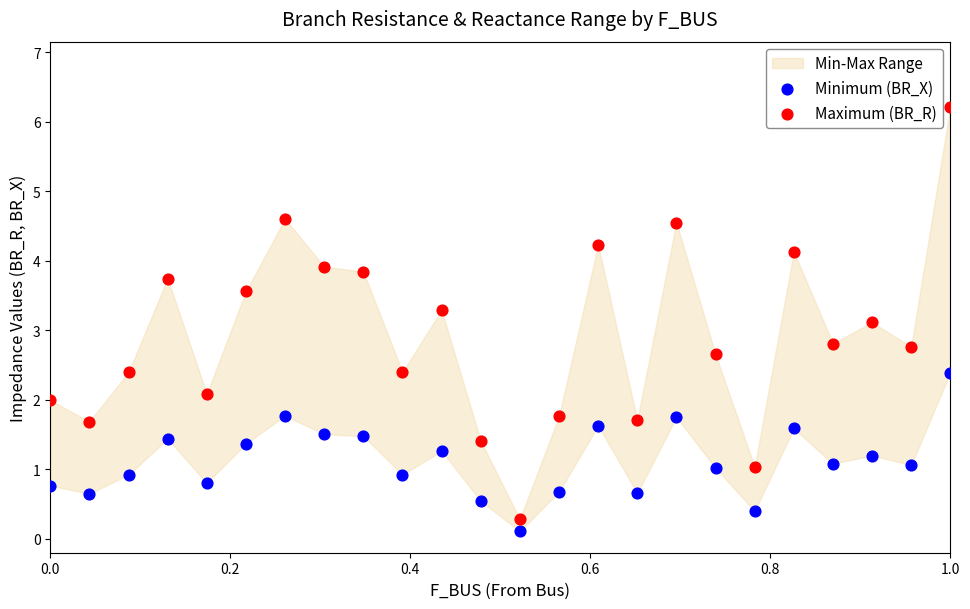

Which series contains the lowest Y value?

Minimum (BR_X)